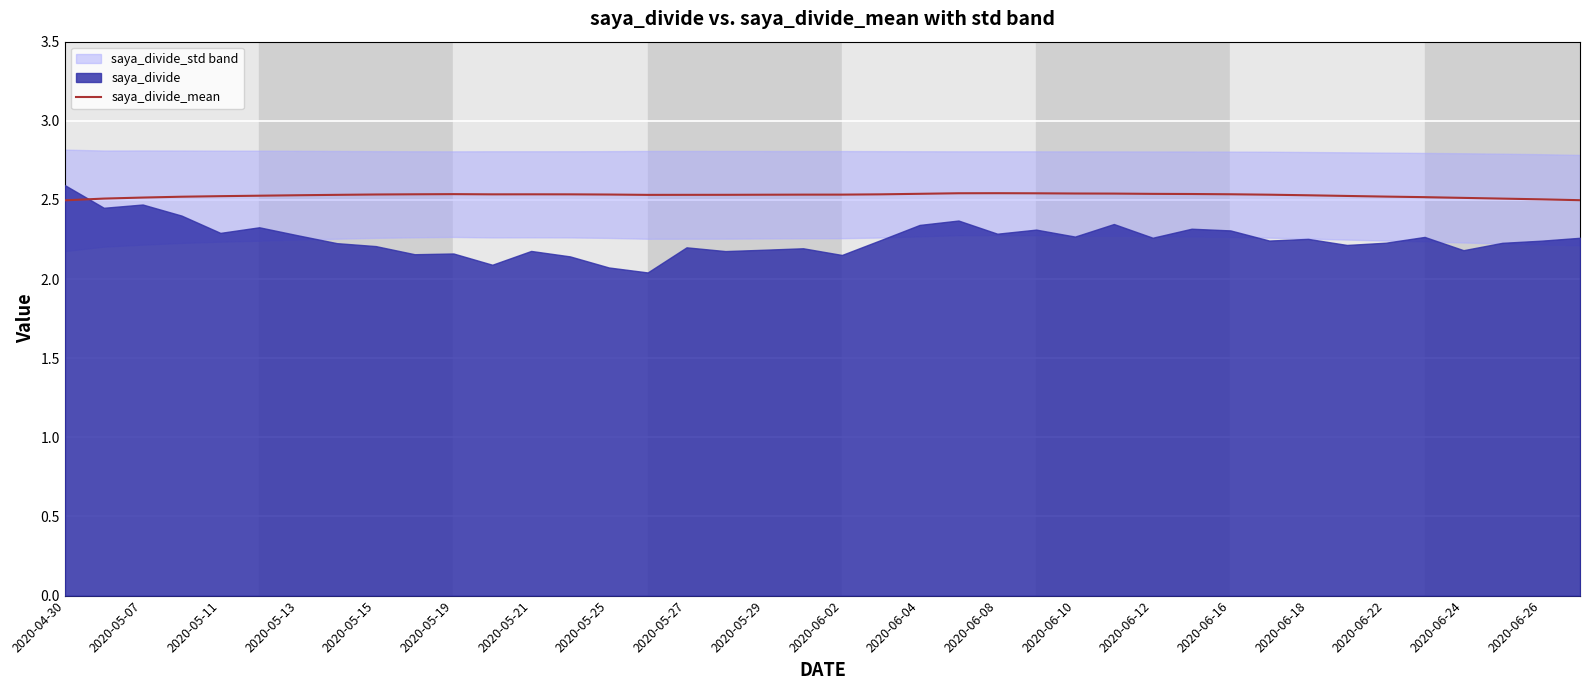

True or false: saya_divide_mean has a value of 4.4 at 2020-06-12.

False